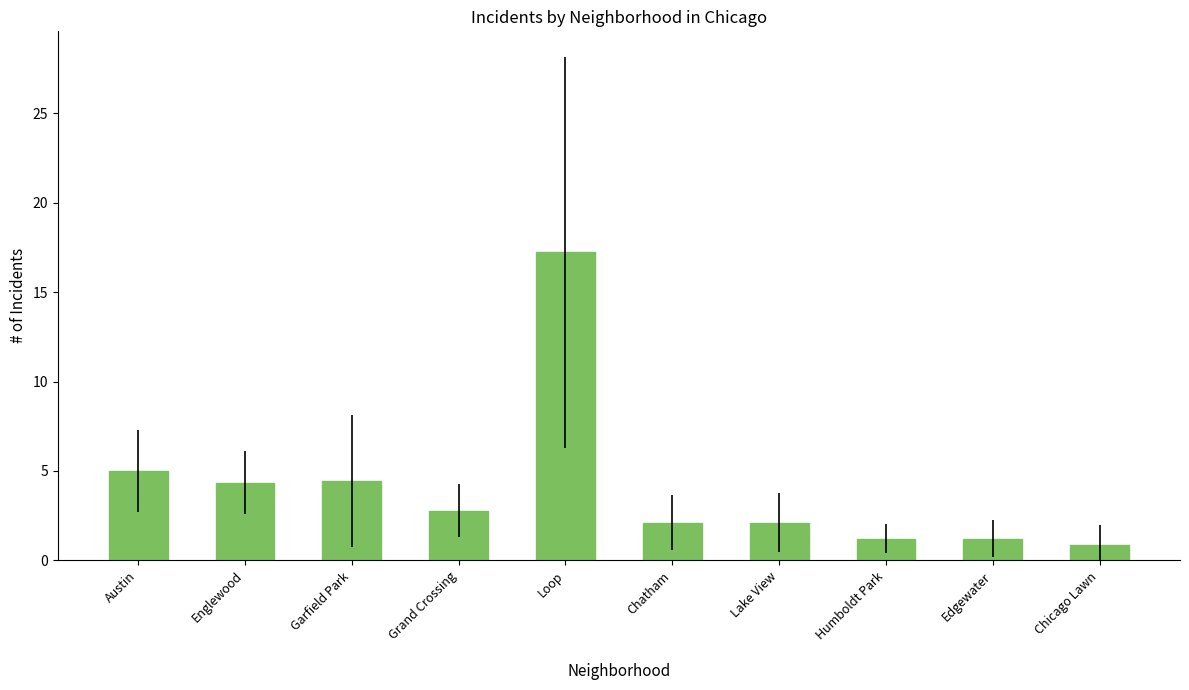

What is the sum of the values at Edgewater and Humboldt Park?

2.4